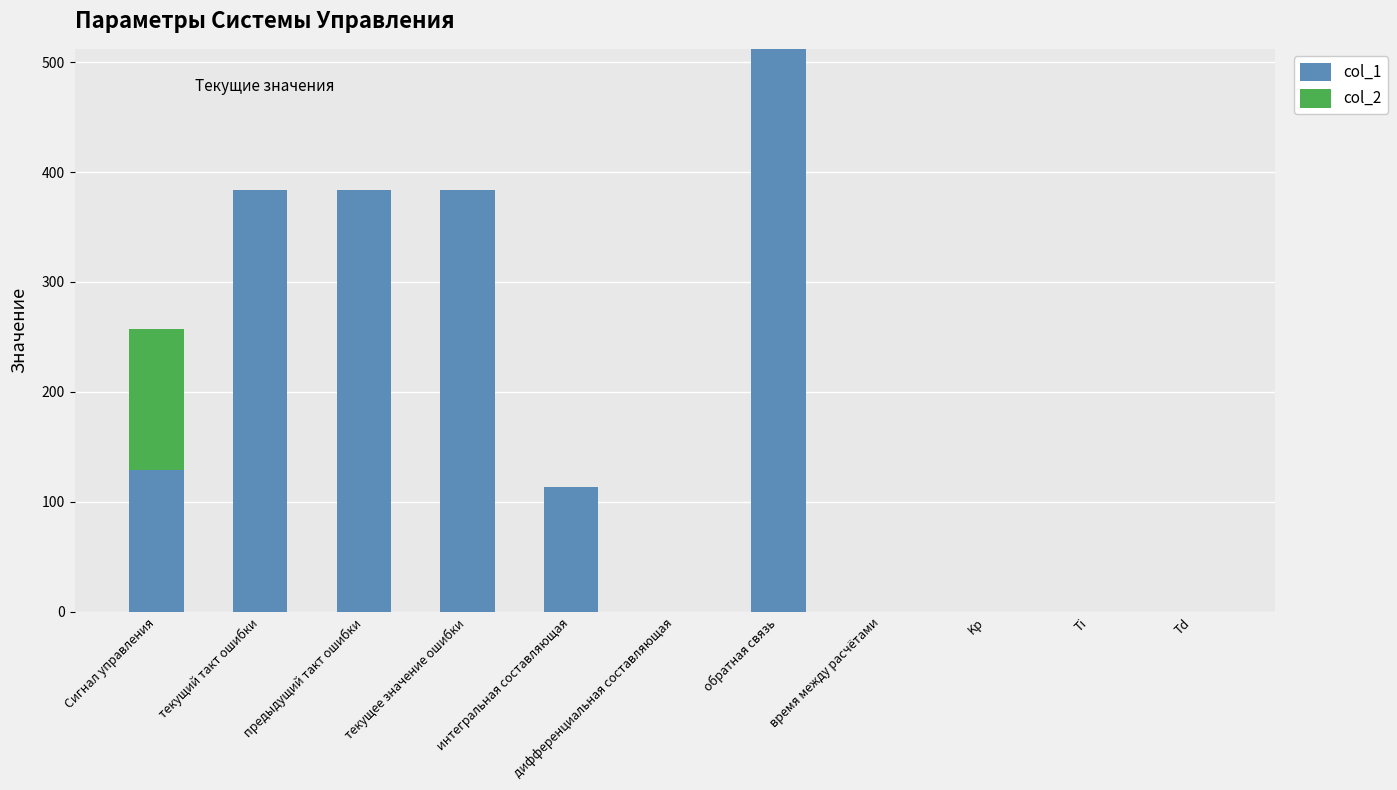

What is the maximum value for col_1?

512.0